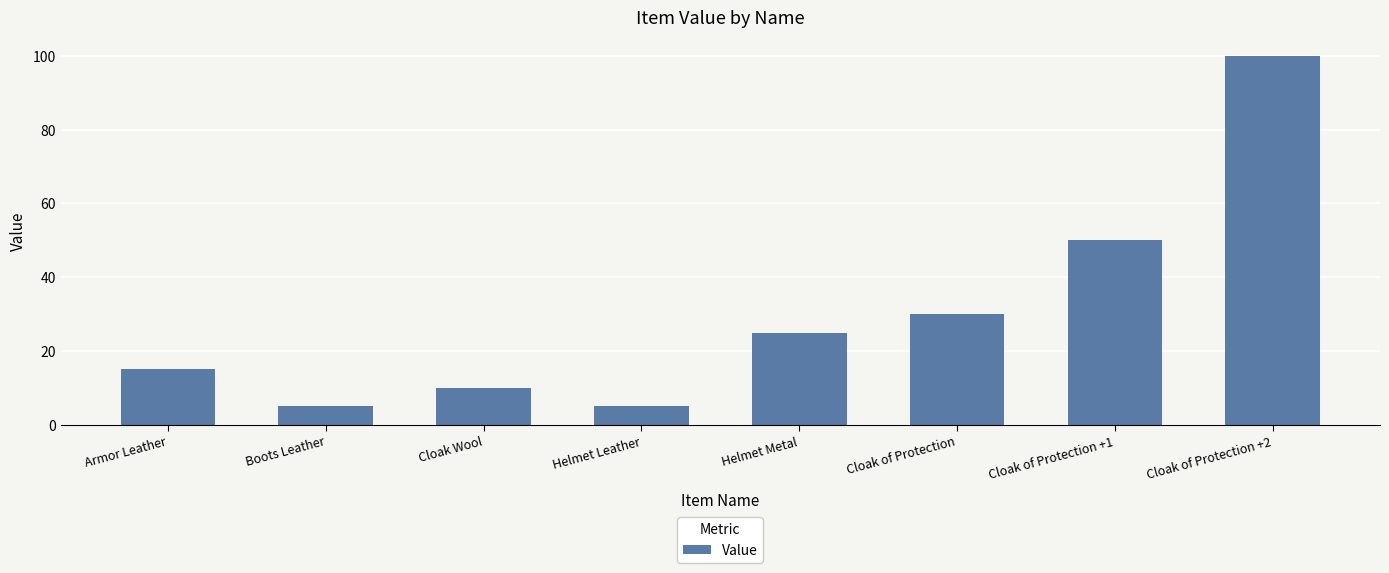

Reading left to right, extract all data points from this chart.

15	5	10	5	25	30	50	100